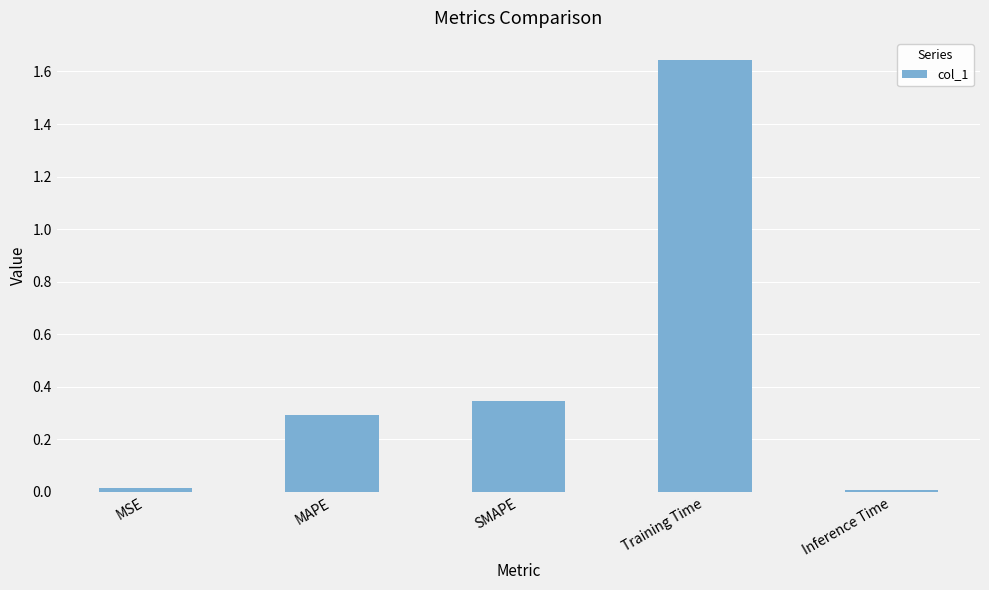

How many bars are there in total?

5